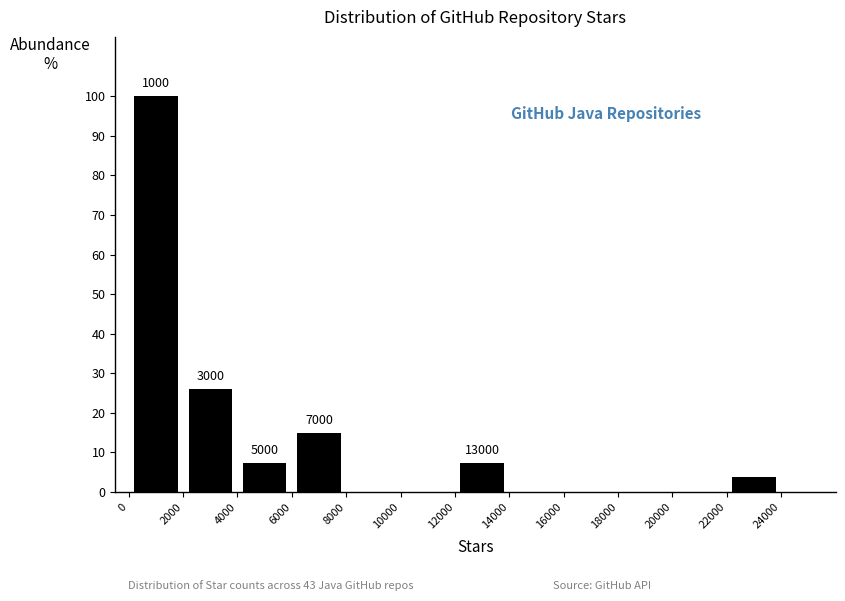

Over which range of the x-axis is the bar tallest?

0 to 2000